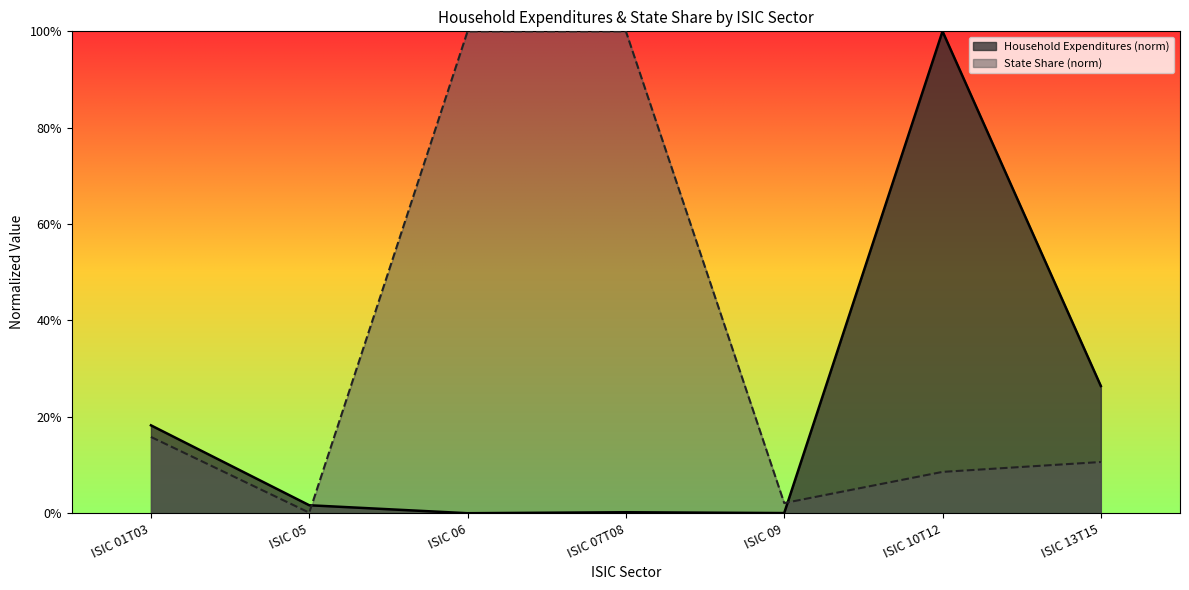

Reading left to right, extract all data points from this chart.

Household Expenditures: 0.2	0.0	0.0	0.0	0.0	1.0	0.3
State Share: 0.2	0.0	1.0	1.0	0.0	0.1	0.1